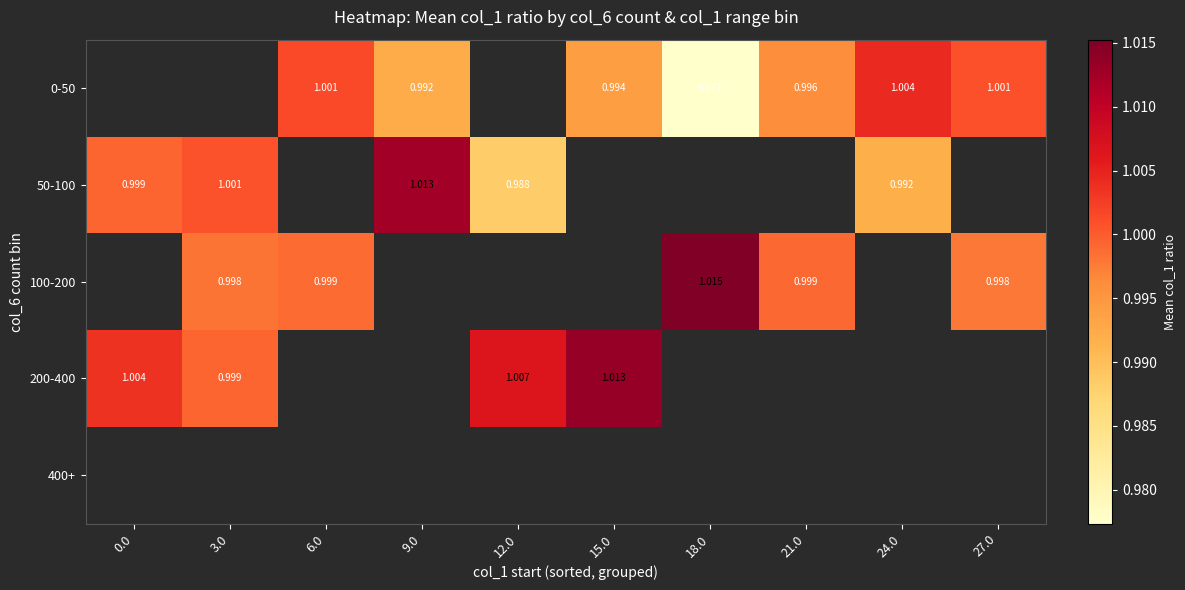

Is the value of 50-100 at 9.0 greater than the value of 200-400 at 0.0?

Yes